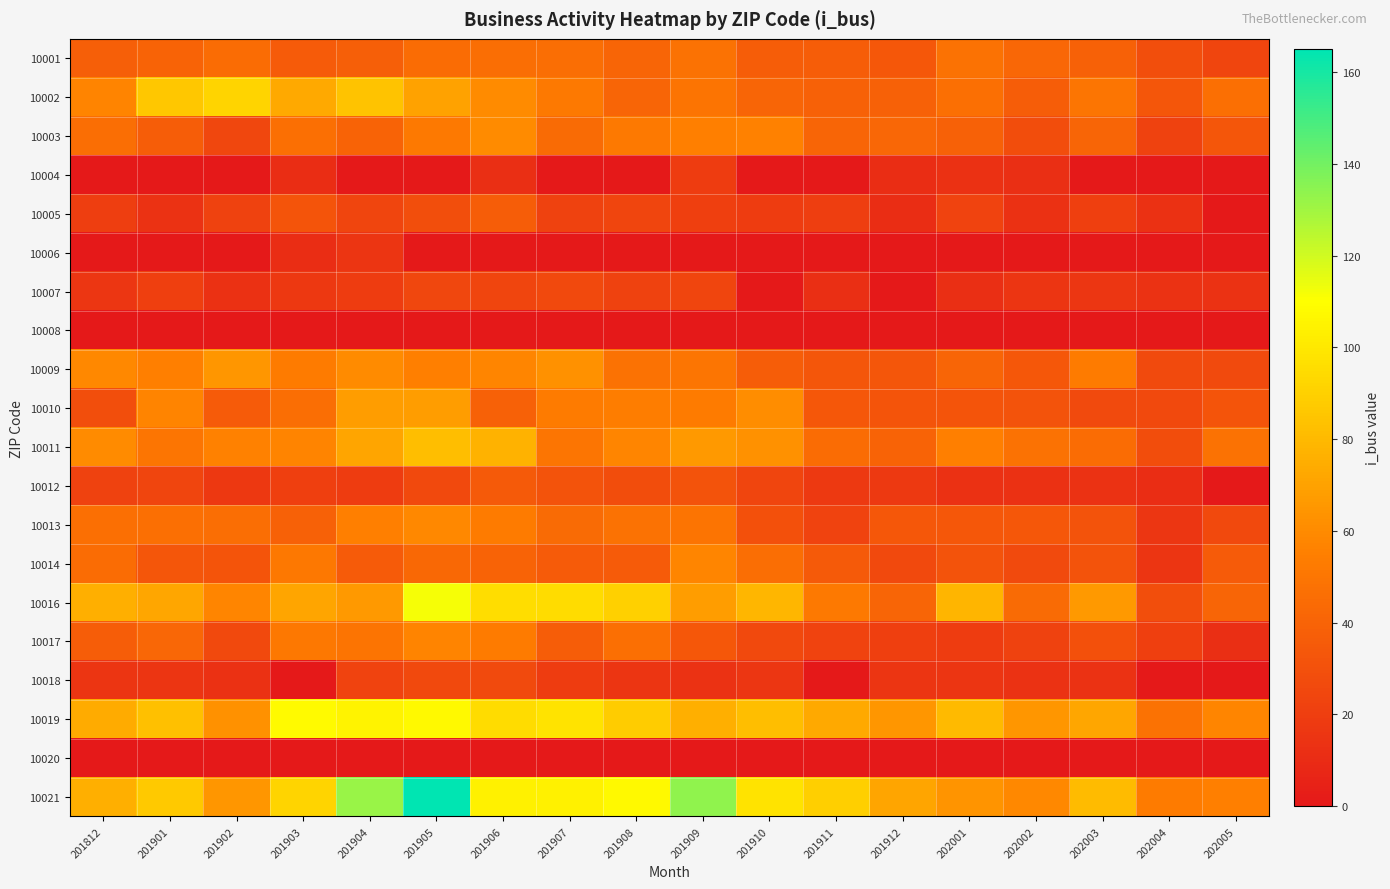

Reading left to right, list all the values displayed in this chart.

10001: 201812=38	201901=40	201902=45	201903=36	201904=38	201905=45	201906=46	201907=46	201908=41	201909=48	201910=37	201911=37	201912=34	202001=48	202002=42	202003=39	202004=29	202005=24
10002: 201812=57	201901=86	201902=92	201903=73	201904=84	201905=70	201906=60	201907=52	201908=41	201909=49	201910=41	201911=39	201912=39	202001=47	202002=37	202003=50	202004=33	202005=47
10003: 201812=46	201901=37	201902=25	201903=47	201904=40	201905=52	201906=60	201907=44	201908=52	201909=55	201910=56	201911=41	201912=42	202001=39	202002=28	202003=41	202004=22	202005=33
10004: 201812=0	201901=0	201902=0	201903=11	201904=0	201905=0	201906=12	201907=0	201908=0	201909=19	201910=0	201911=0	201912=11	202001=13	202002=12	202003=0	202004=0	202005=0
10005: 201812=20	201901=14	201902=22	201903=32	201904=24	201905=29	201906=37	201907=22	201908=24	201909=21	201910=19	201911=20	201912=11	202001=23	202002=13	202003=21	202004=13	202005=0
10006: 201812=0	201901=0	201902=0	201903=11	201904=15	201905=0	201906=0	201907=0	201908=0	201909=0	201910=0	201911=0	201912=0	202001=0	202002=0	202003=0	202004=0	202005=0
10007: 201812=16	201901=21	201902=13	201903=17	201904=19	201905=25	201906=24	201907=26	201908=22	201909=24	201910=0	201911=12	201912=0	202001=12	202002=15	202003=16	202004=14	202005=14
10008: 201812=0	201901=0	201902=0	201903=0	201904=0	201905=0	201906=0	201907=0	201908=0	201909=0	201910=0	201911=0	201912=0	202001=0	202002=0	202003=0	202004=0	202005=0
10009: 201812=59	201901=55	201902=65	201903=53	201904=60	201905=55	201906=58	201907=63	201908=48	201909=50	201910=37	201911=33	201912=33	202001=41	202002=34	202003=53	202004=27	202005=27
10010: 201812=29	201901=57	201902=36	201903=46	201904=68	201905=68	201906=39	201907=53	201908=54	201909=53	201910=61	201911=34	201912=32	202001=32	202002=31	202003=27	202004=26	202005=32
10011: 201812=60	201901=50	201902=56	201903=57	201904=71	201905=82	201906=77	201907=50	201908=58	201909=66	201910=63	201911=45	201912=40	202001=55	202002=48	202003=45	202004=28	202005=48
10012: 201812=22	201901=24	201902=17	201903=21	201904=19	201905=26	201906=35	201907=31	201908=28	201909=31	201910=24	201911=18	201912=18	202001=13	202002=13	202003=14	202004=11	202005=0
10013: 201812=47	201901=47	201902=46	201903=39	201904=55	201905=59	201906=53	201907=44	201908=48	201909=49	201910=30	201911=23	201912=34	202001=34	202002=34	202003=31	202004=16	202005=26
10014: 201812=45	201901=33	201902=32	201903=51	201904=36	201905=43	201906=40	201907=36	201908=36	201909=58	201910=46	201911=35	201912=26	202001=31	202002=27	202003=31	202004=15	202005=36
10016: 201812=76	201901=72	201902=58	201903=71	201904=66	201905=112	201906=96	201907=95	201908=90	201909=68	201910=79	201911=52	201912=41	202001=78	202002=44	202003=66	202004=29	202005=41
10017: 201812=37	201901=42	201902=26	201903=51	201904=49	201905=57	201906=53	201907=37	201908=47	201909=34	201910=26	201911=23	201912=21	202001=19	202002=22	202003=30	202004=21	202005=12
10018: 201812=15	201901=15	201902=13	201903=0	201904=23	201905=26	201906=27	201907=19	201908=15	201909=14	201910=16	201911=0	201912=15	202001=15	202002=14	202003=14	202004=0	202005=0
10019: 201812=74	201901=83	201902=63	201903=108	201904=105	201905=107	201906=95	201907=98	201908=88	201909=76	201910=82	201911=73	201912=65	202001=80	202002=65	202003=72	202004=48	202005=58
10020: 201812=0	201901=0	201902=0	201903=0	201904=0	201905=0	201906=0	201907=0	201908=0	201909=0	201910=0	201911=0	201912=0	202001=0	202002=0	202003=0	202004=0	202005=0
10021: 201812=76	201901=87	201902=65	201903=92	201904=132	201905=165	201906=104	201907=104	201908=107	201909=134	201910=98	201911=89	201912=71	202001=64	202002=59	202003=81	202004=53	202005=55